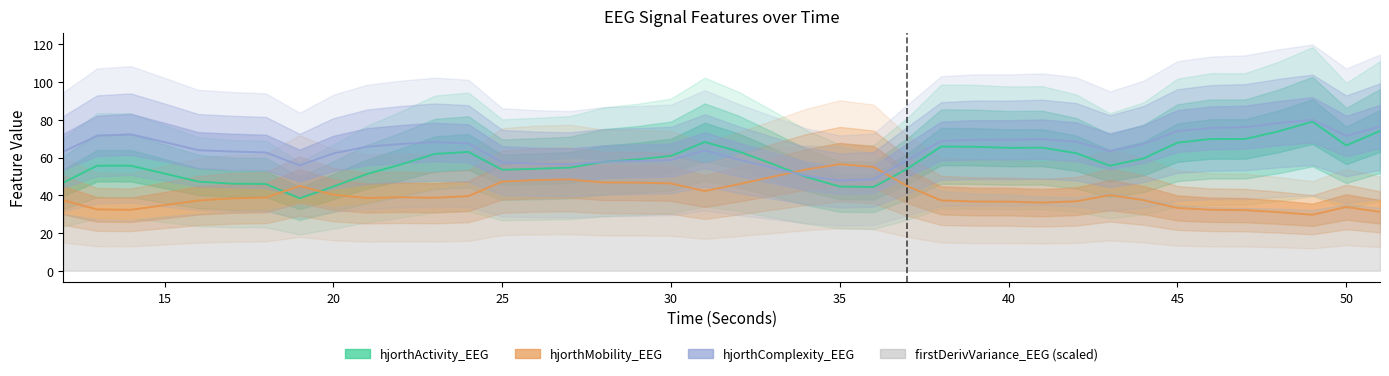

Reading left to right, what are all the values shown in this chart?

hjorthActivity_EEG: 46.6	55.6	55.6	51.5	47.2	46.1	46.0	38.4	44.6	51.3	56.3	61.9	63.0	53.5	54.0	54.6	57.7	59.0	60.8	68.2	63.2	56.6	49.7	44.6	44.4	54.0	65.8	65.7	65.1	65.2	62.3	55.6	59.5	67.9	69.8	69.8	73.9	79.0	66.4	74.1
hjorthMobility_EEG: 37.3	32.5	32.3	34.7	37.2	38.3	38.8	44.9	40.3	38.5	38.9	38.6	39.5	47.2	48.1	48.4	46.7	46.7	46.3	42.2	45.8	49.7	53.6	56.5	55.0	44.8	37.3	36.7	36.6	36.1	36.8	40.1	37.4	33.2	32.3	32.1	31.0	29.6	33.8	31.2
hjorthComplexity_EEG: 63.1	71.5	72.3	68.2	63.9	63.2	62.7	55.8	62.2	65.7	67.2	68.2	67.5	57.4	56.7	56.4	57.8	58.2	58.7	63.8	58.9	54.6	50.3	47.8	48.4	58.6	68.7	69.4	69.4	69.7	68.4	63.4	67.2	74.0	75.7	76.1	78.2	80.0	71.4	76.4